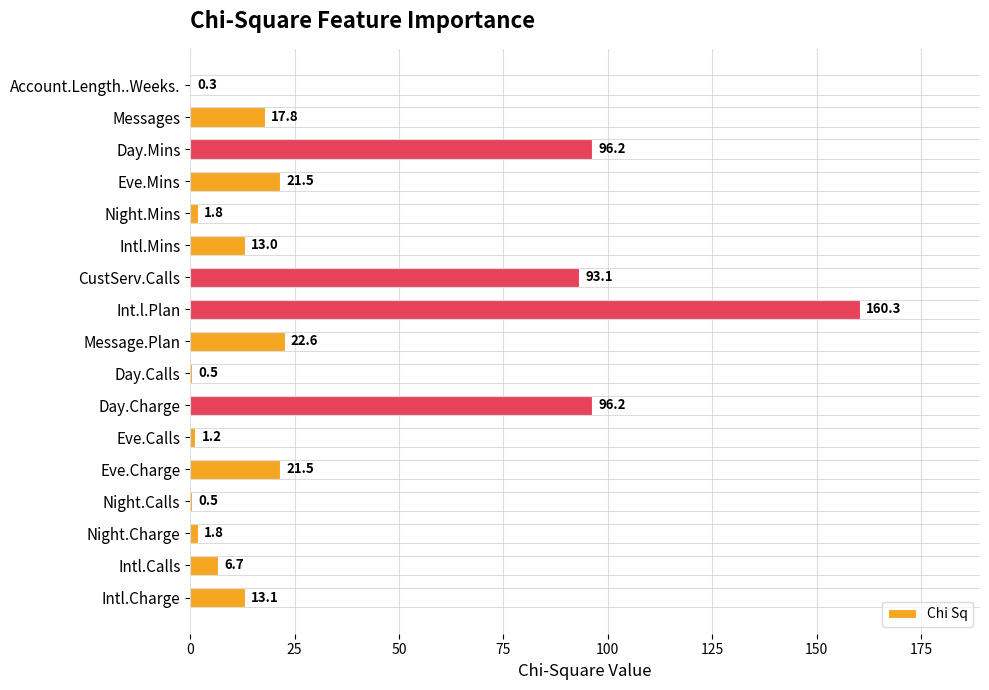

What is the sum of all values?

568.1